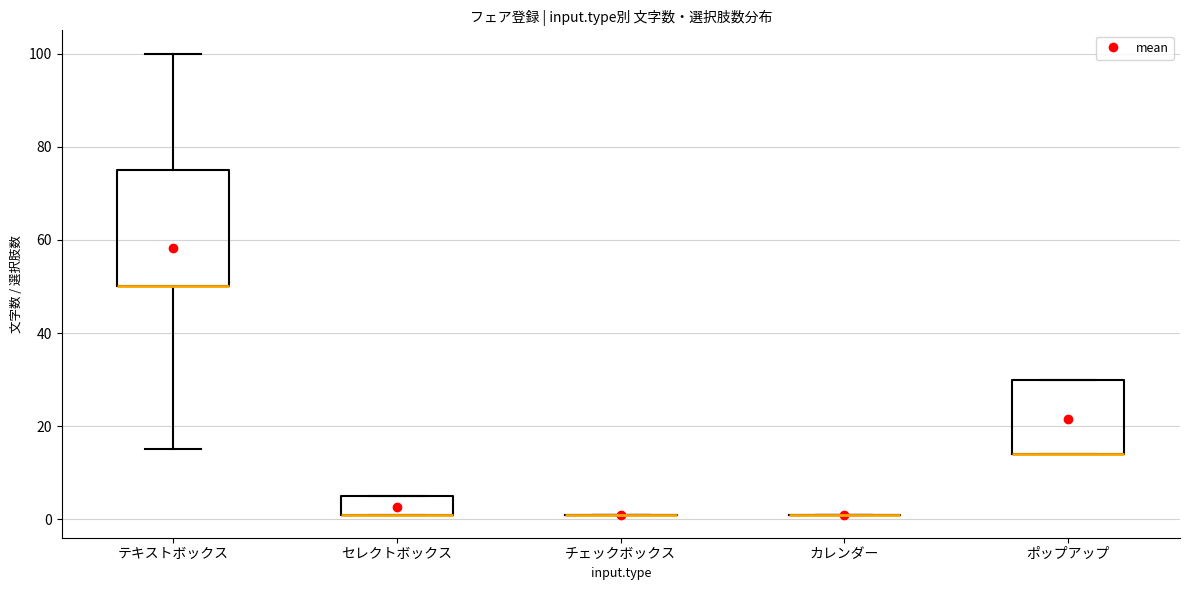

Where is the upper edge of the box for ポップアップ on the y-axis? The values are not printed on the chart, so give them approximately, as read against the axis.

30